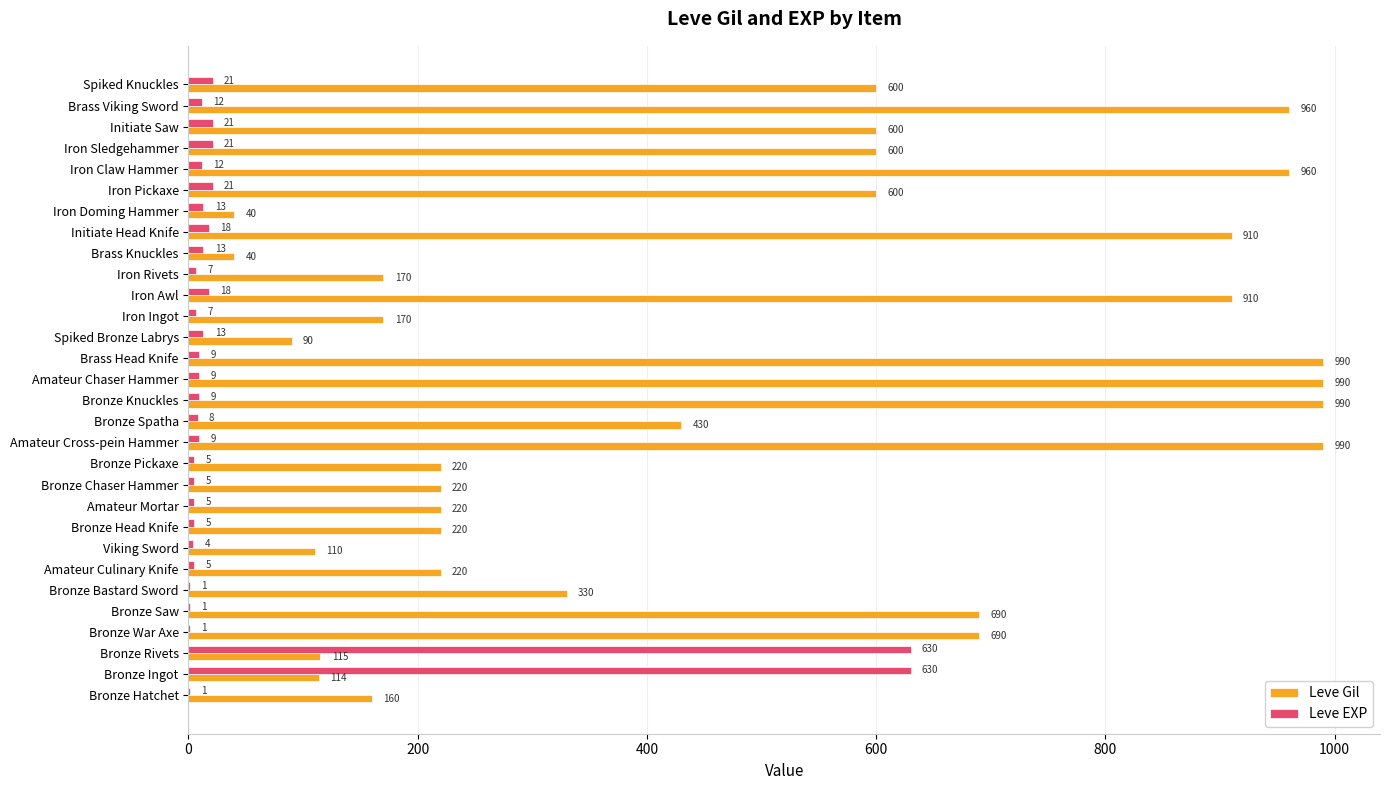

How many data points does each series have?

30